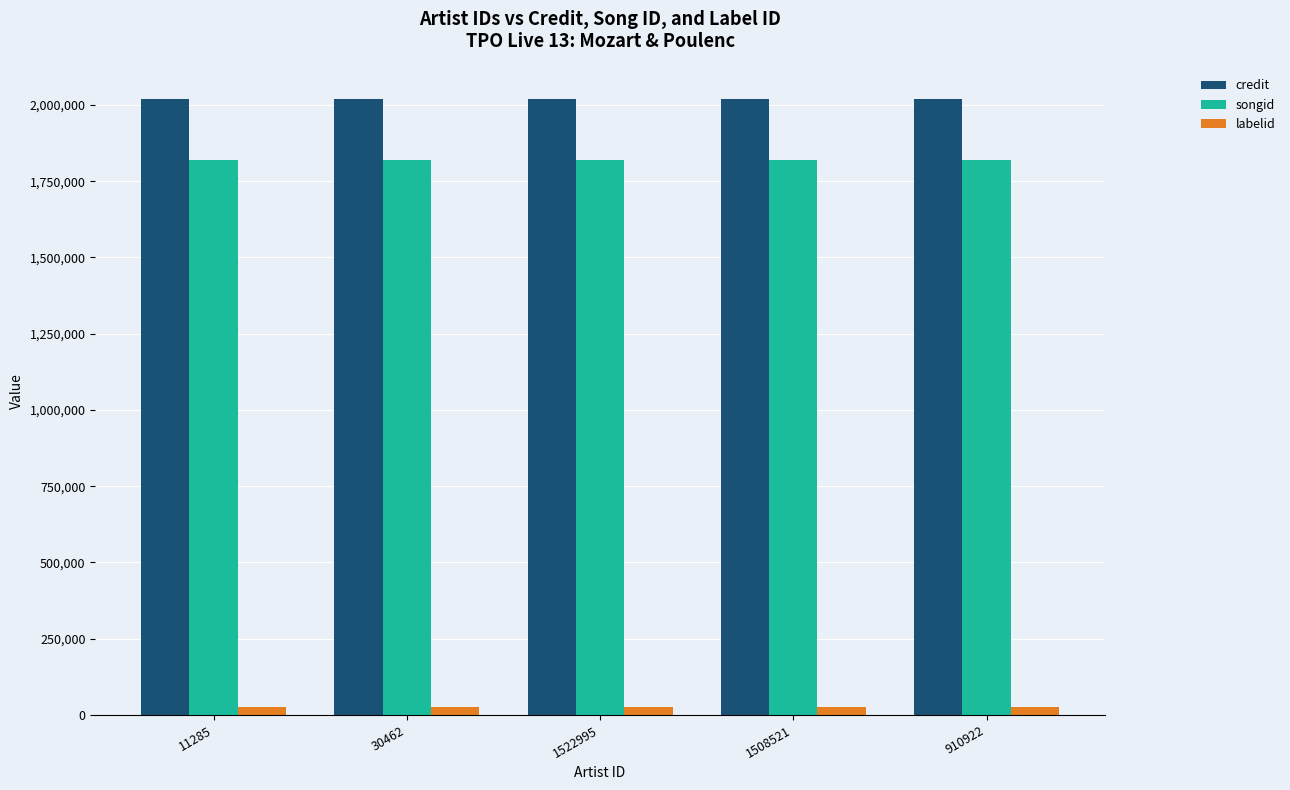

Is the value of songid at 11285 greater than the value of labelid at 30462?

Yes